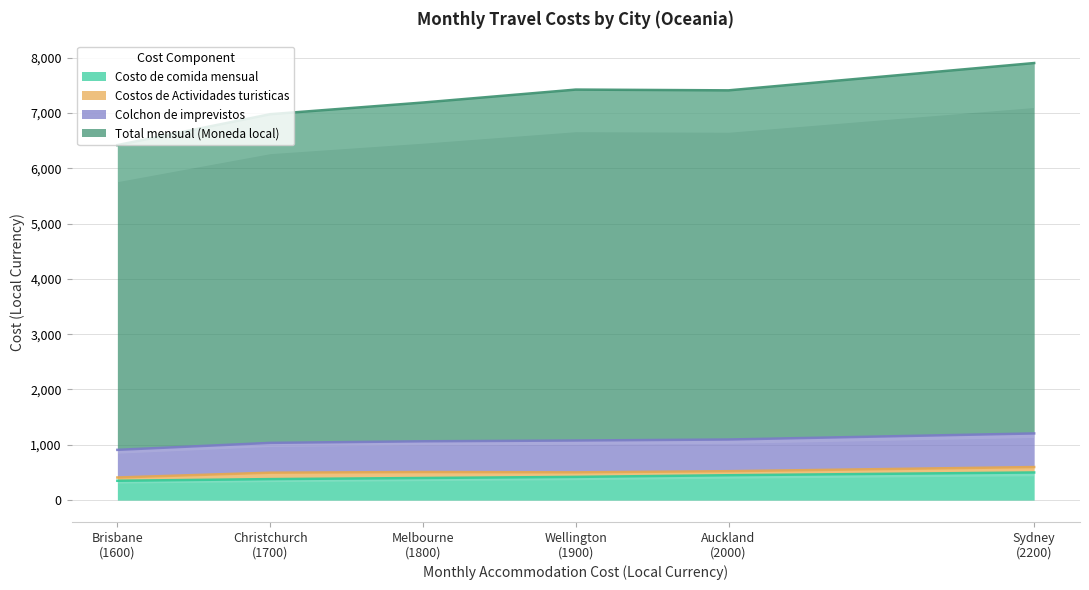

What is the total value across all series at Melbourne?

7188.4